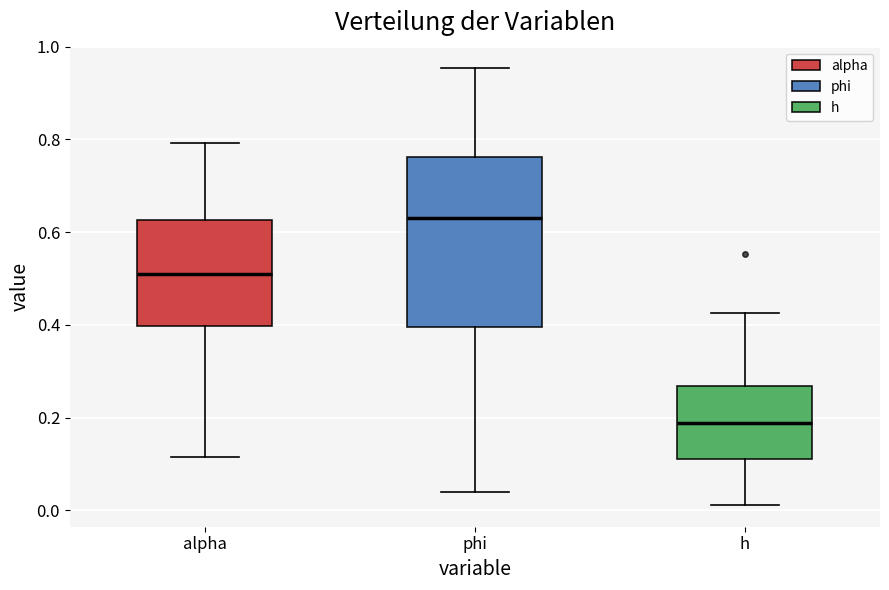

Reading left to right, transcribe this box plot: for each box, give where its median line is, the range the box spans, and where its two whiskers end, as read against the y-axis. The values are not printed on the chart, so give them approximately, as read against the axis.

alpha: median 0.50, box 0.40 to 0.62, whiskers 0.12 to 0.80
phi: median 0.64, box 0.40 to 0.76, whiskers 0.04 to 0.96
h: median 0.18, box 0.10 to 0.26, whiskers 0.02 to 0.42